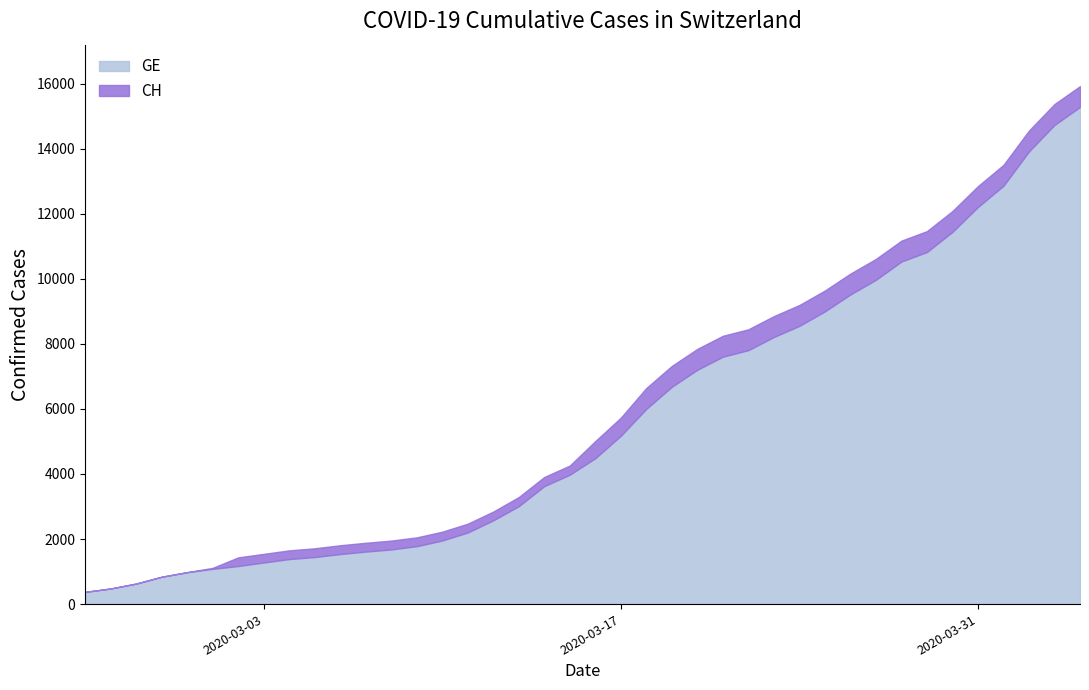

What is the label of the 37th point from the right?

2020-02-28